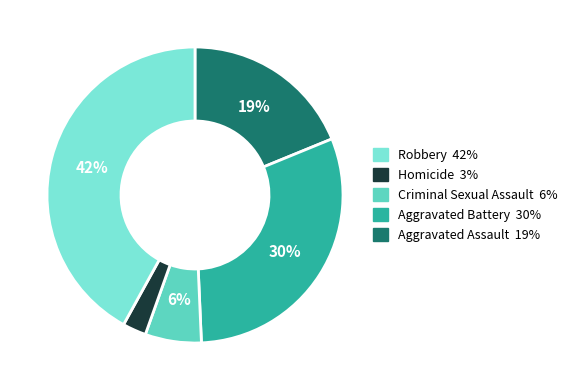

Is there a majority slice in this chart?

No